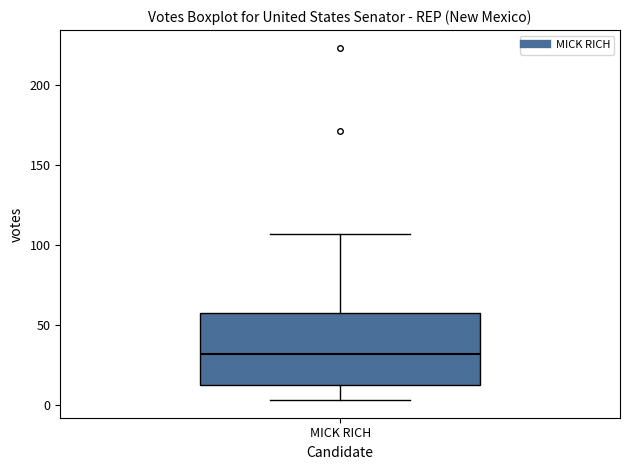

Where does the lower whisker of the box for MICK RICH end on the y-axis? The values are not printed on the chart, so give them approximately, as read against the axis.

5